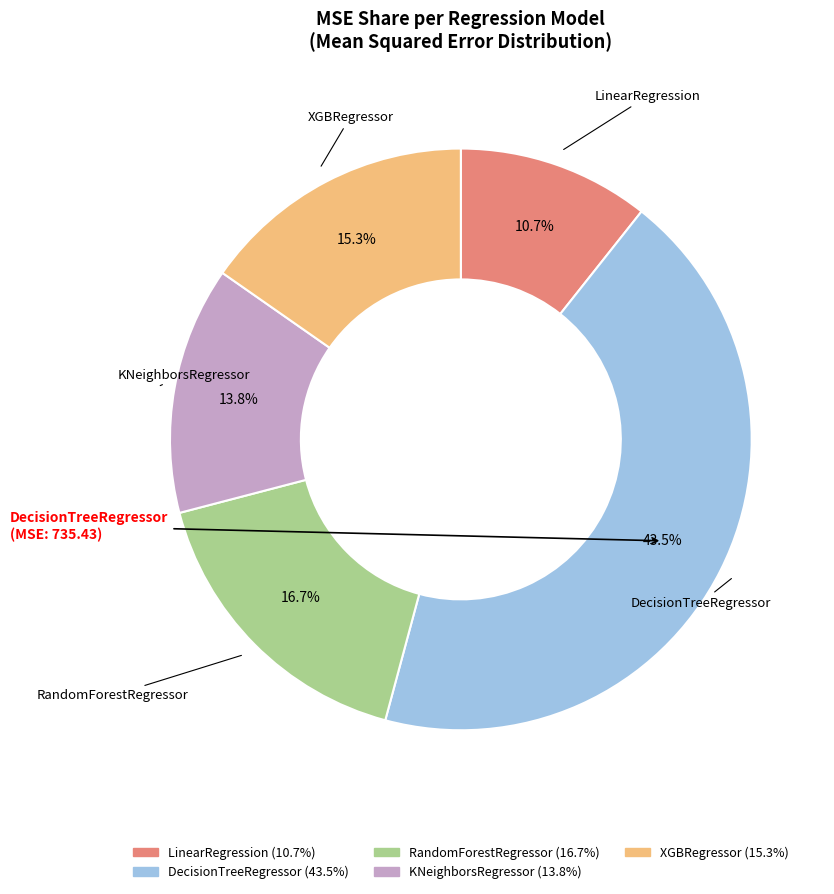

What percentage is NOT represented by KNeighborsRegressor?

86.2%